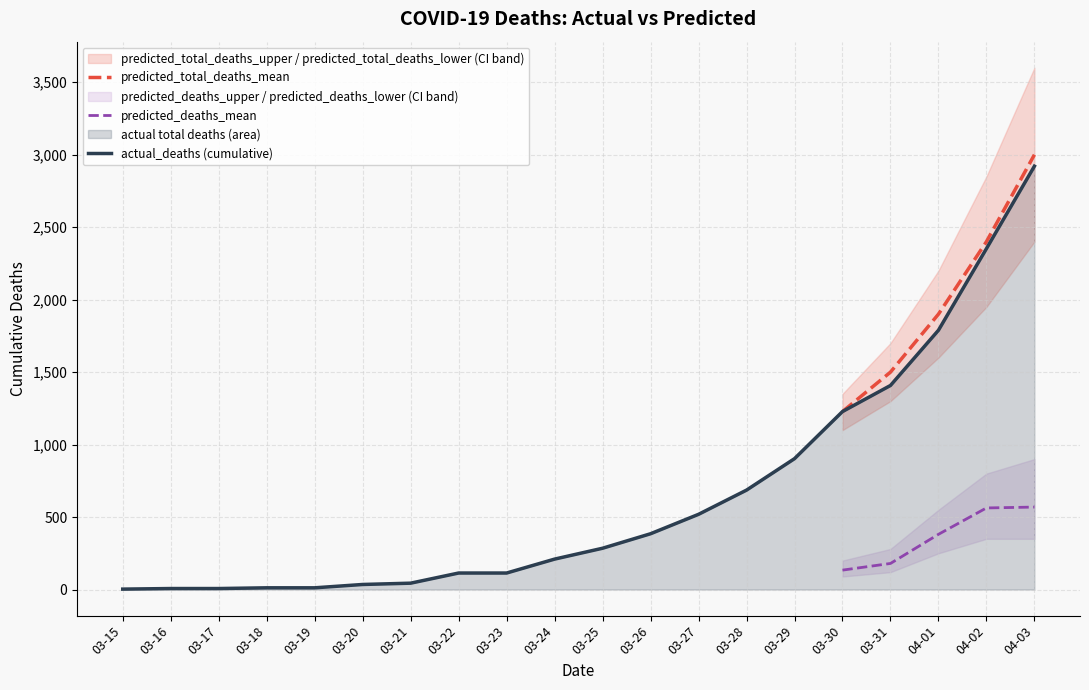

Which category has the lowest value across all series?

03-15